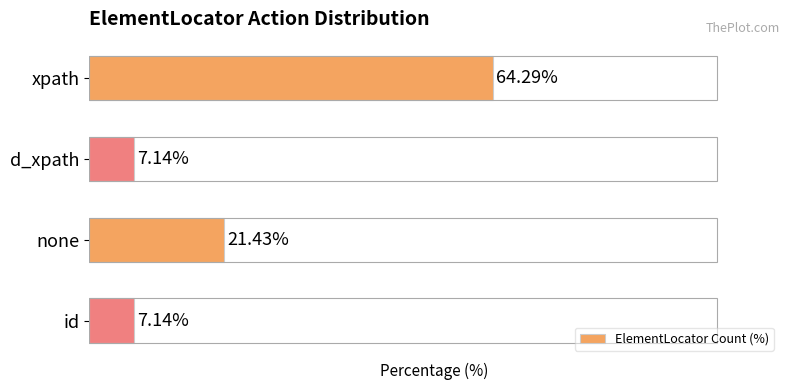

What is the label of the 2nd bar from the top?

d_xpath